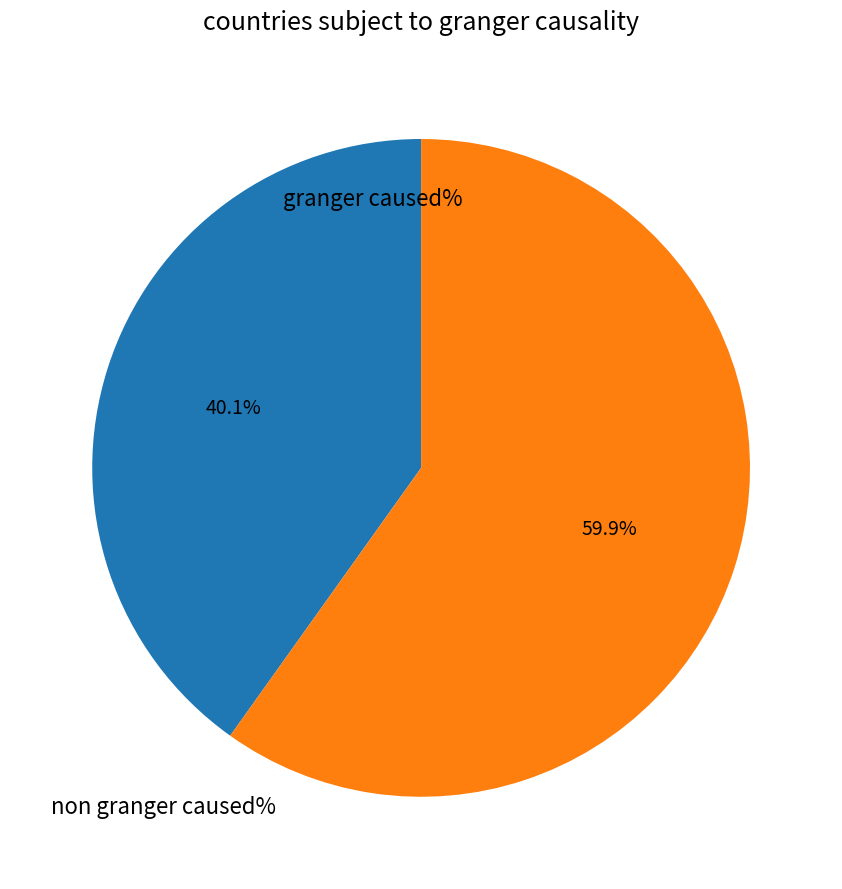

Is there a majority slice in this chart?

Yes